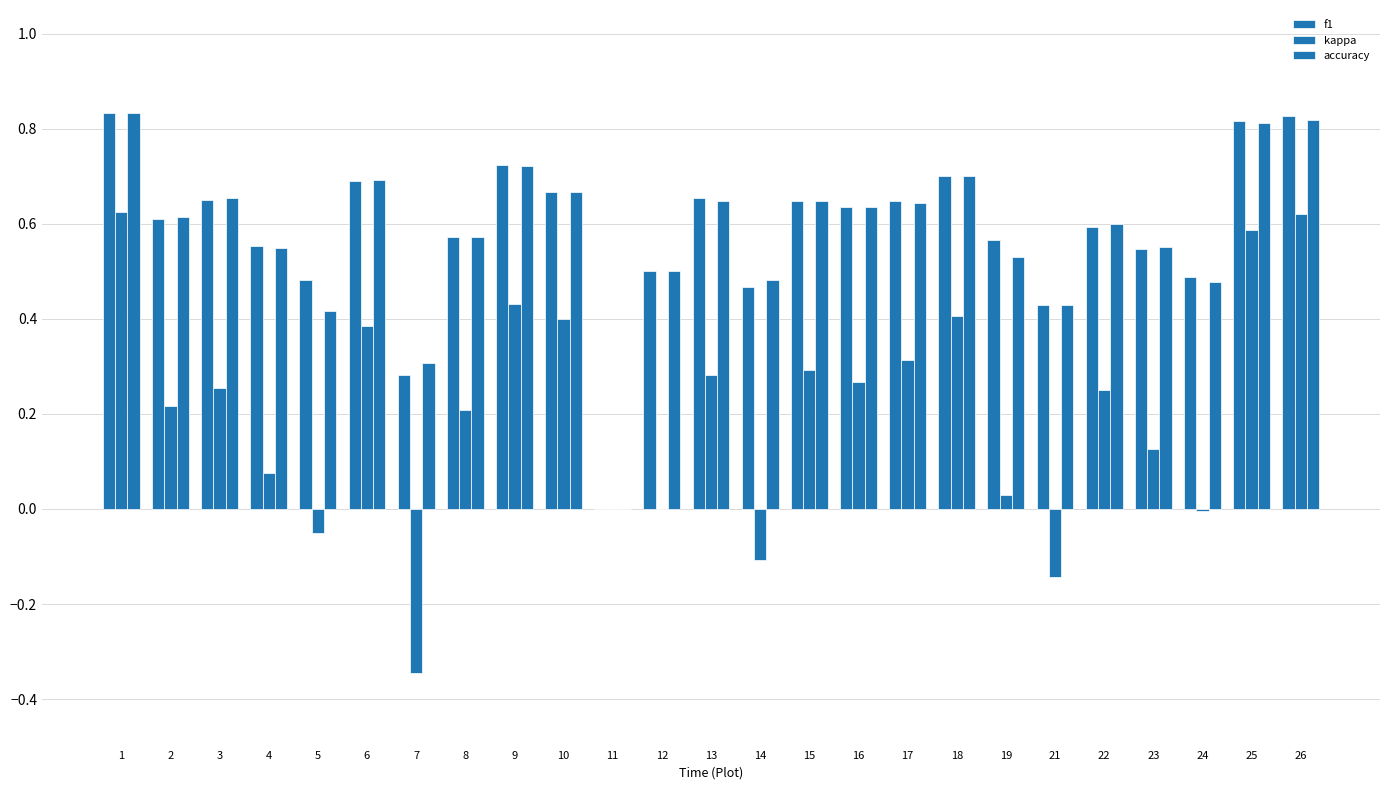

Where is kappa nearest to the value 0?

11